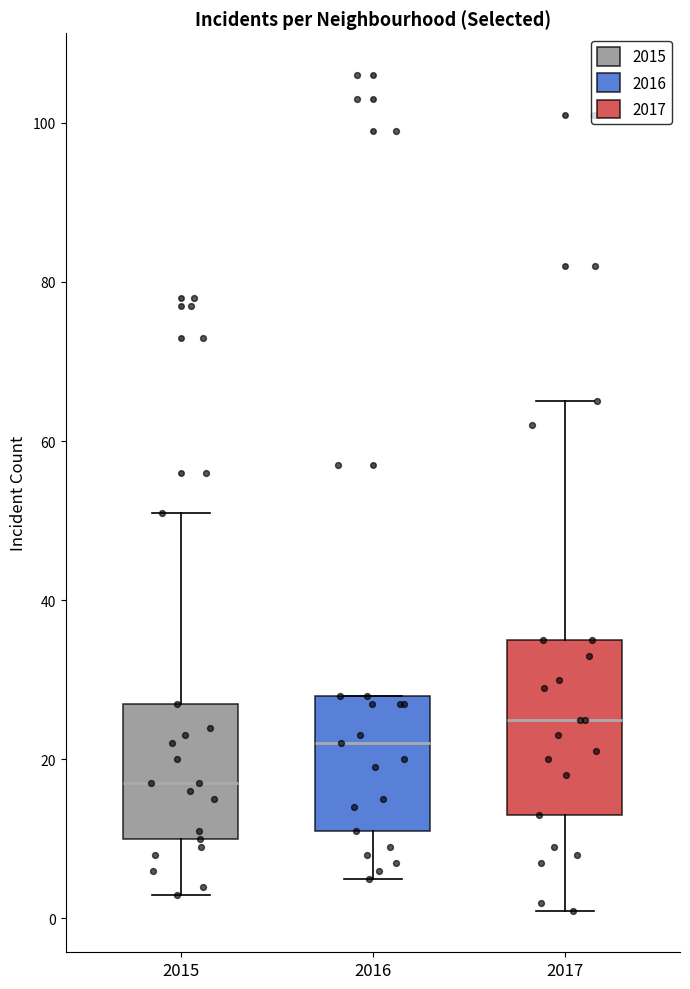

Which box's median line is the highest?

2017